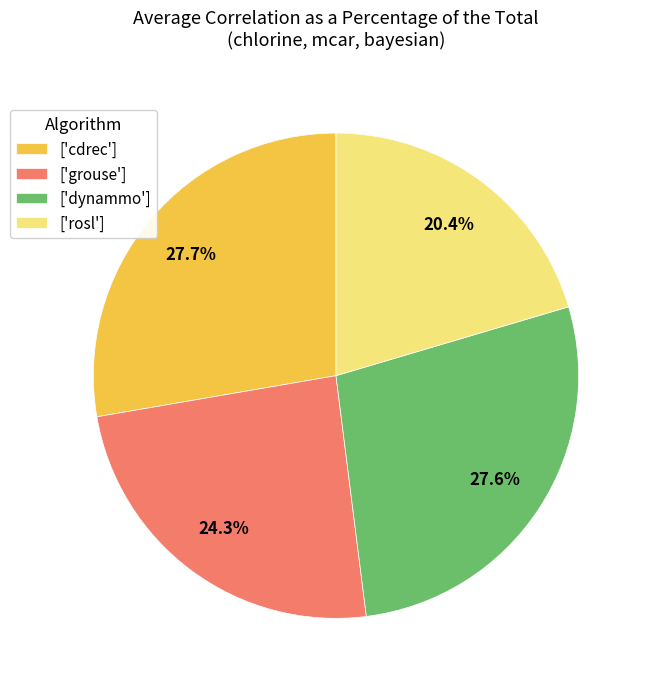

Which slice is the smallest?

['rosl']